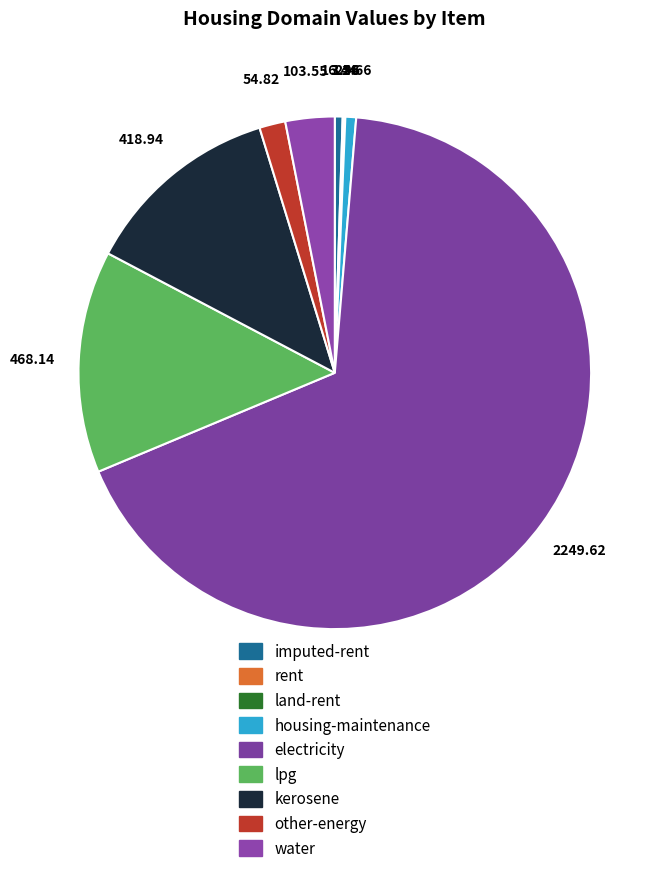

Between kerosene and electricity, which is larger?

electricity